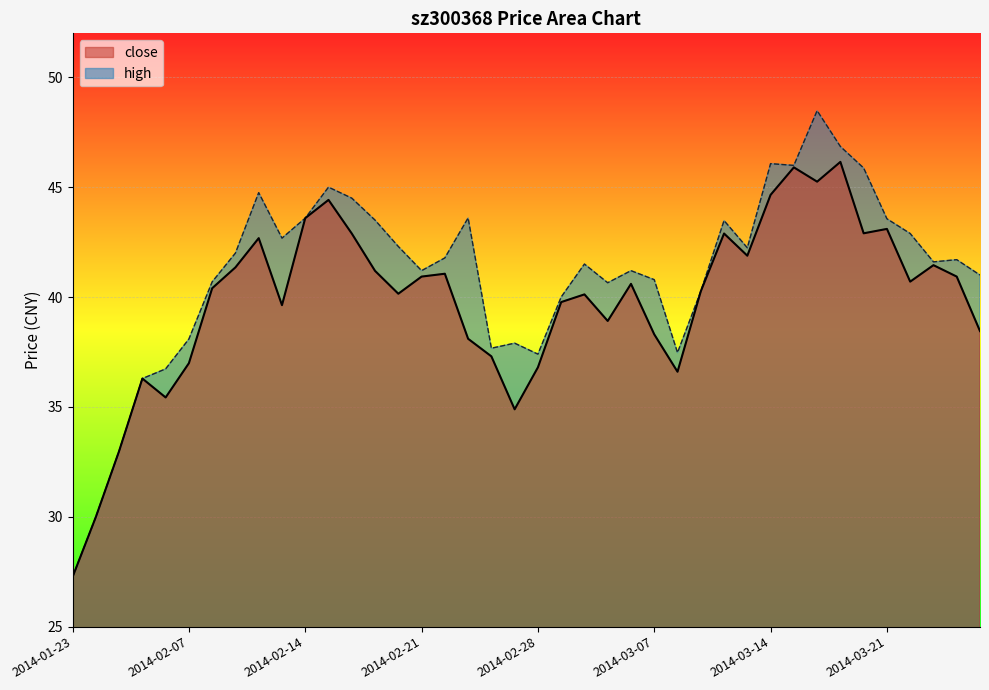

True or false: close and high cross at least once.

False